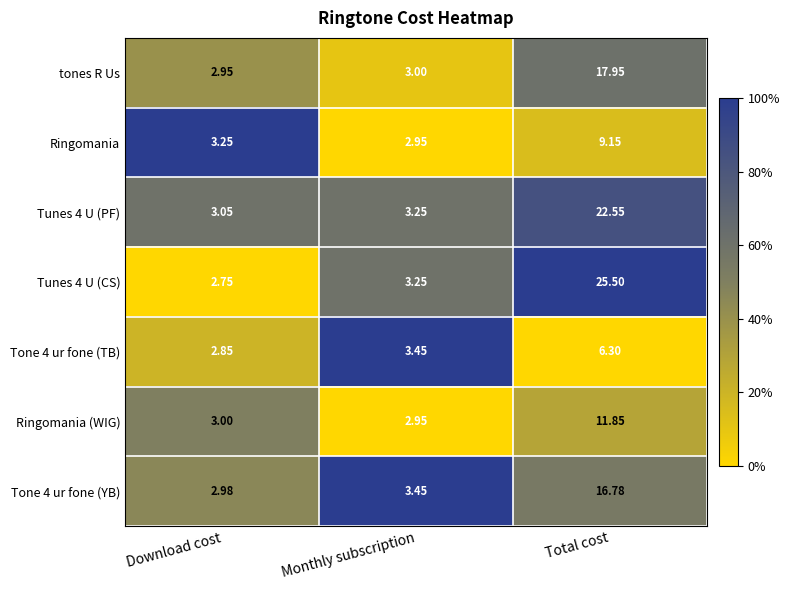

At Download cost, list the series in order from largest to smallest.

Ringomania, Tunes 4 U (PF), Ringomania (WIG), Tone 4 ur fone (YB), tones R Us, Tone 4 ur fone (TB), Tunes 4 U (CS)